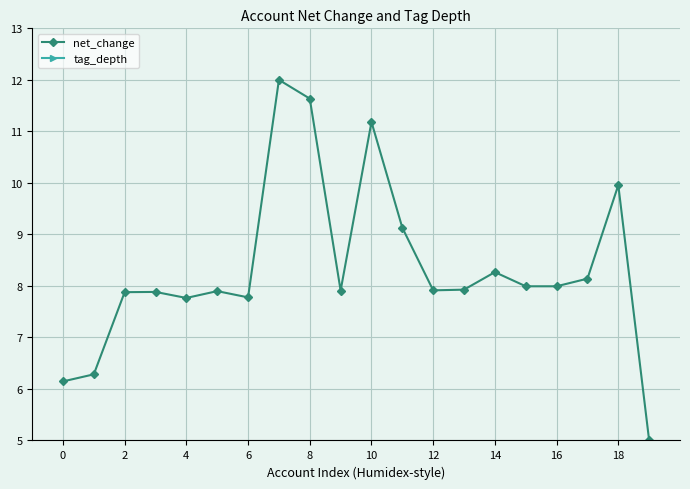

What is the difference between the highest and lowest values at 13?

5.9